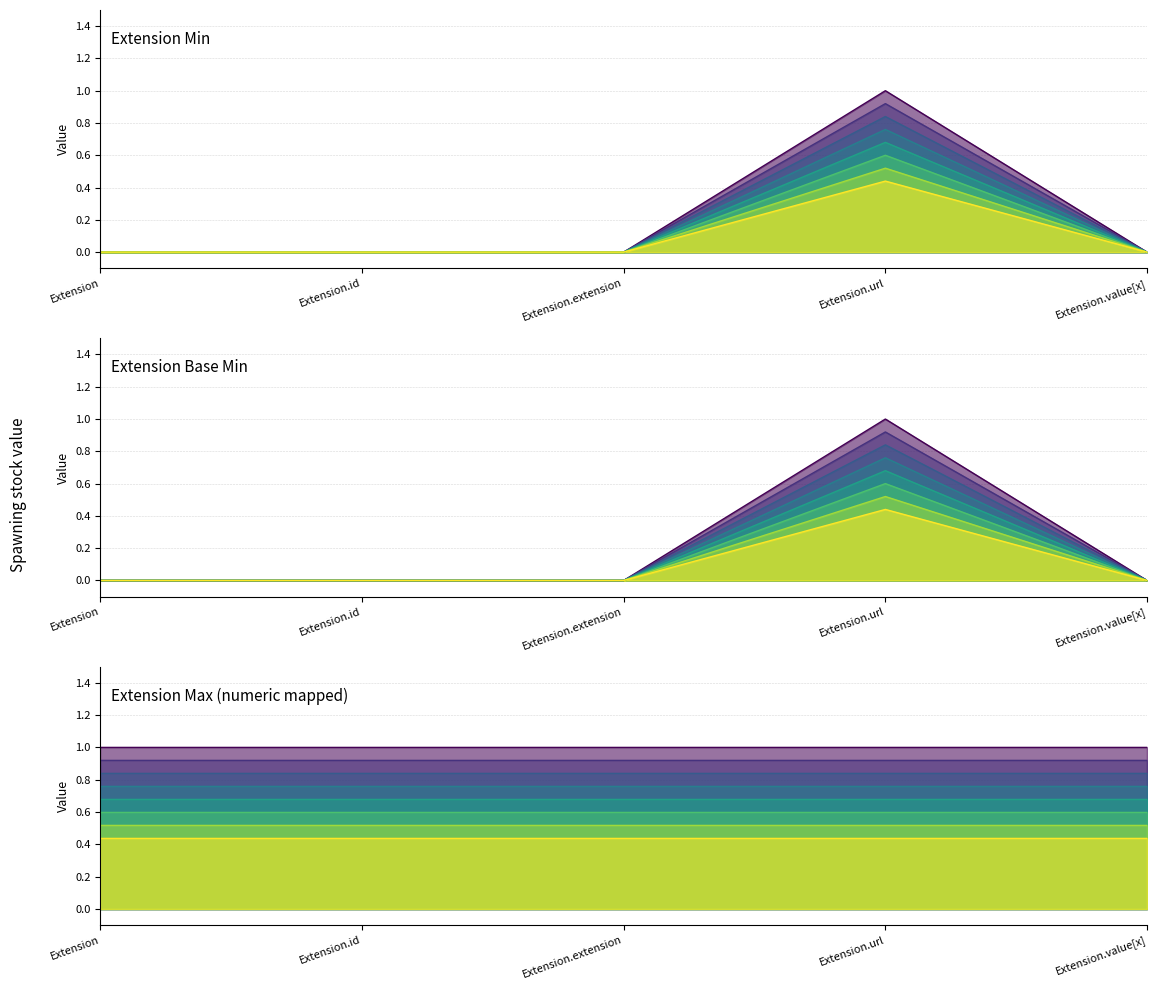

What is the greatest value displayed?

1